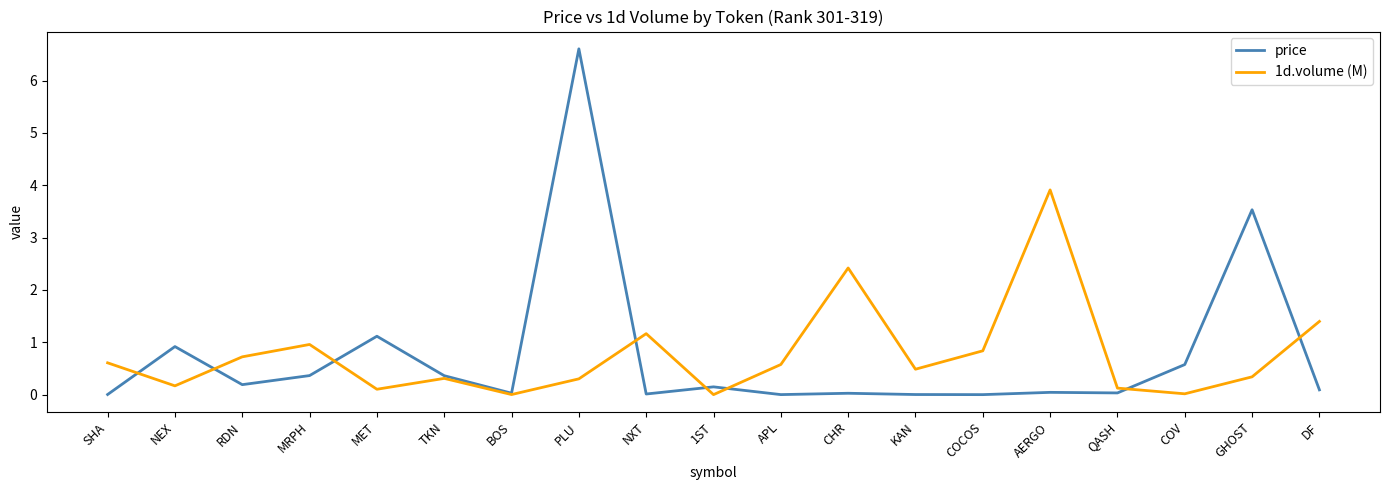

True or false: 1d.volume (M) and price cross at least once.

True